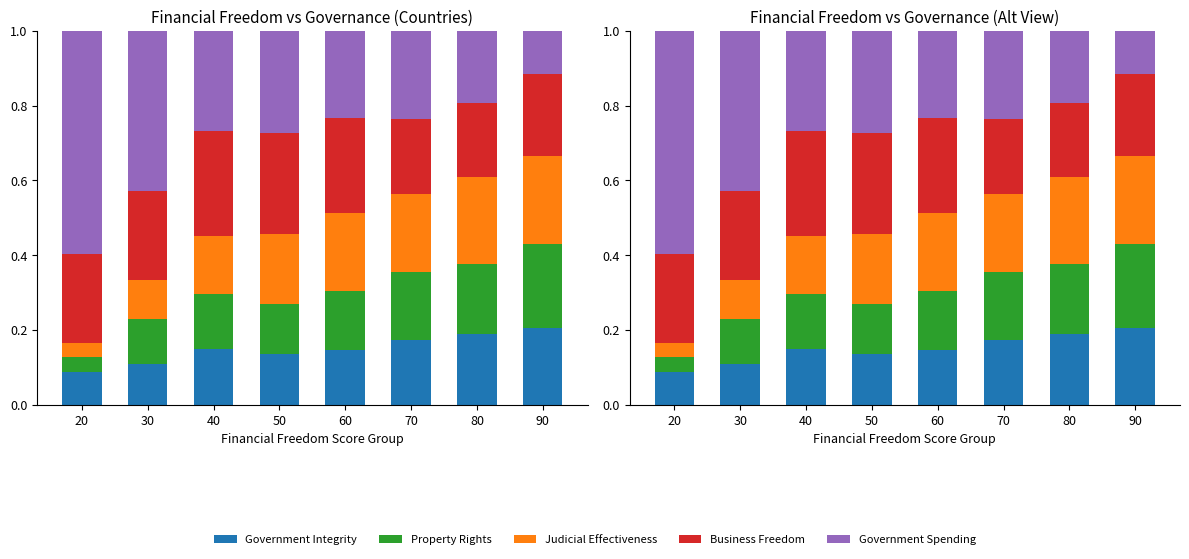

Is it true that Judicial Effectiveness equals 0.2 at 70?

True